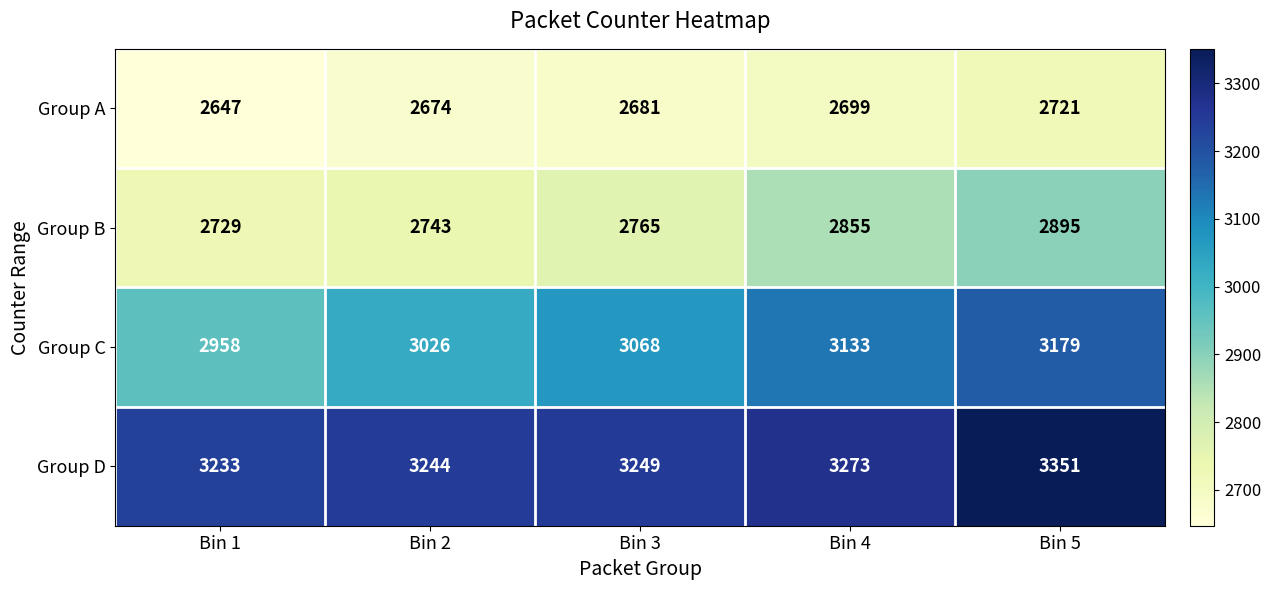

Reading right to left, what are all the values shown in this chart?

Group A: 2721	2699	2681	2674	2647
Group B: 2895	2855	2765	2743	2729
Group C: 3179	3133	3068	3026	2958
Group D: 3351	3273	3249	3244	3233